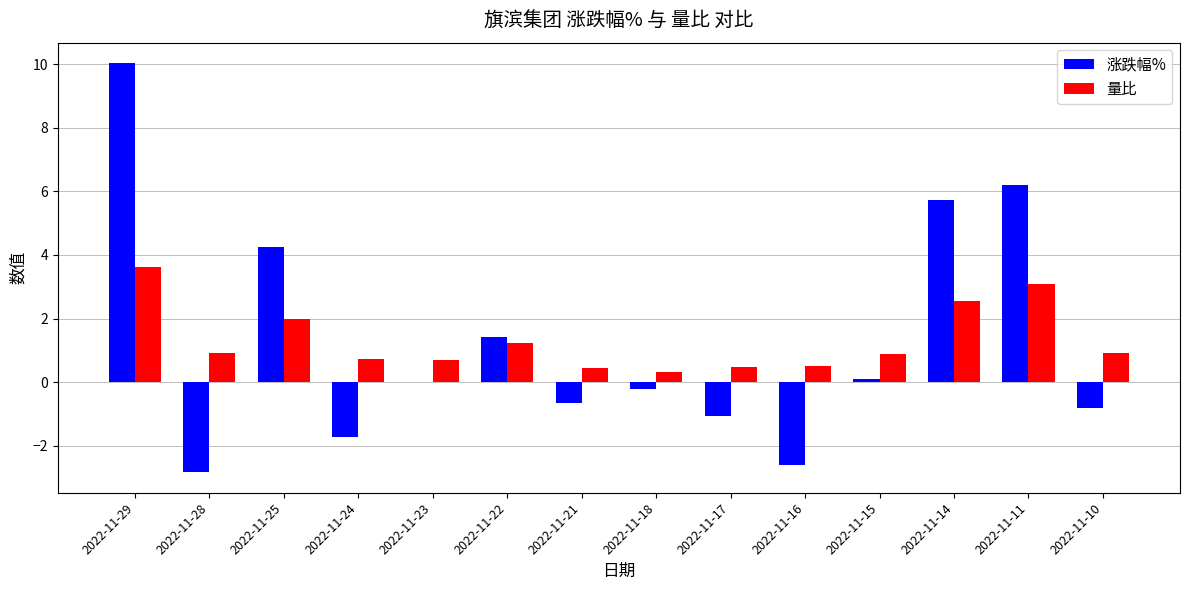

Which series changed the most between 2022-11-29 and 2022-11-14?

涨跌幅%